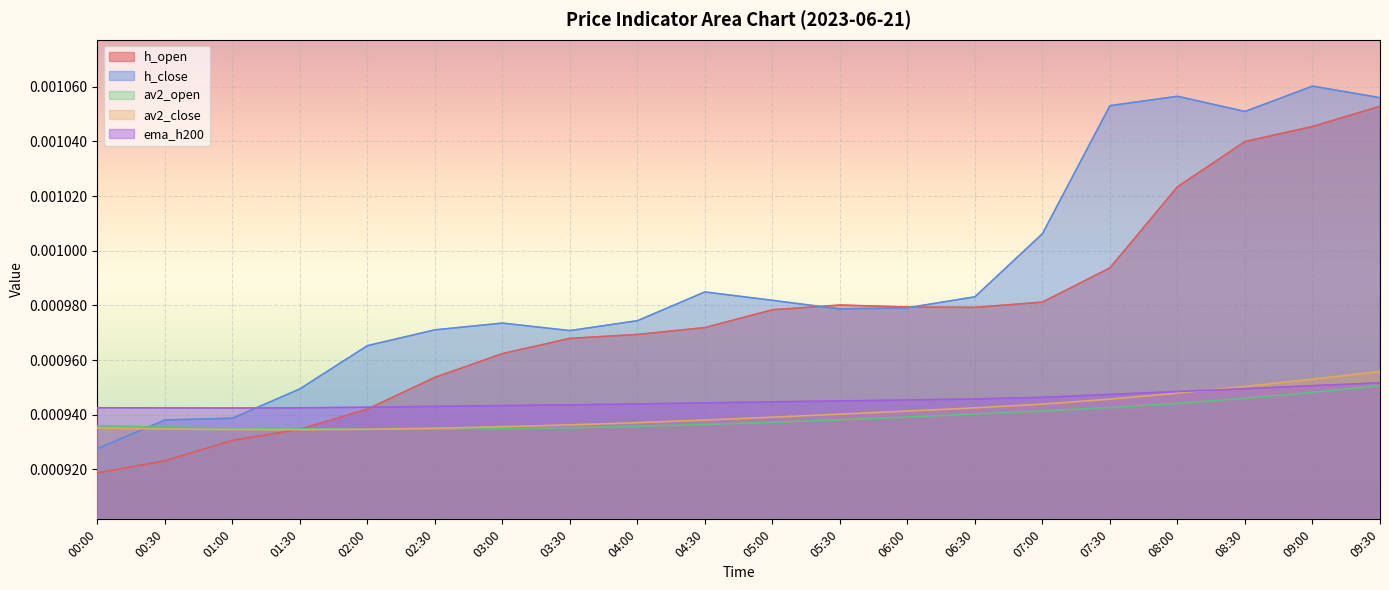

What are all the series names shown in the legend?

h_open, h_close, av2_open, av2_close, ema_h200